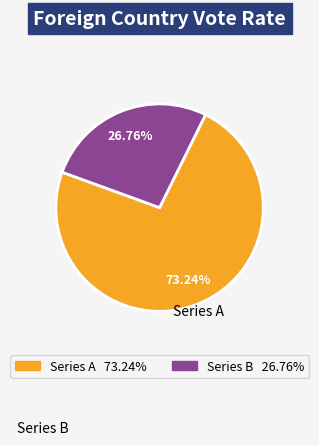

Does any single category account for the majority?

Yes